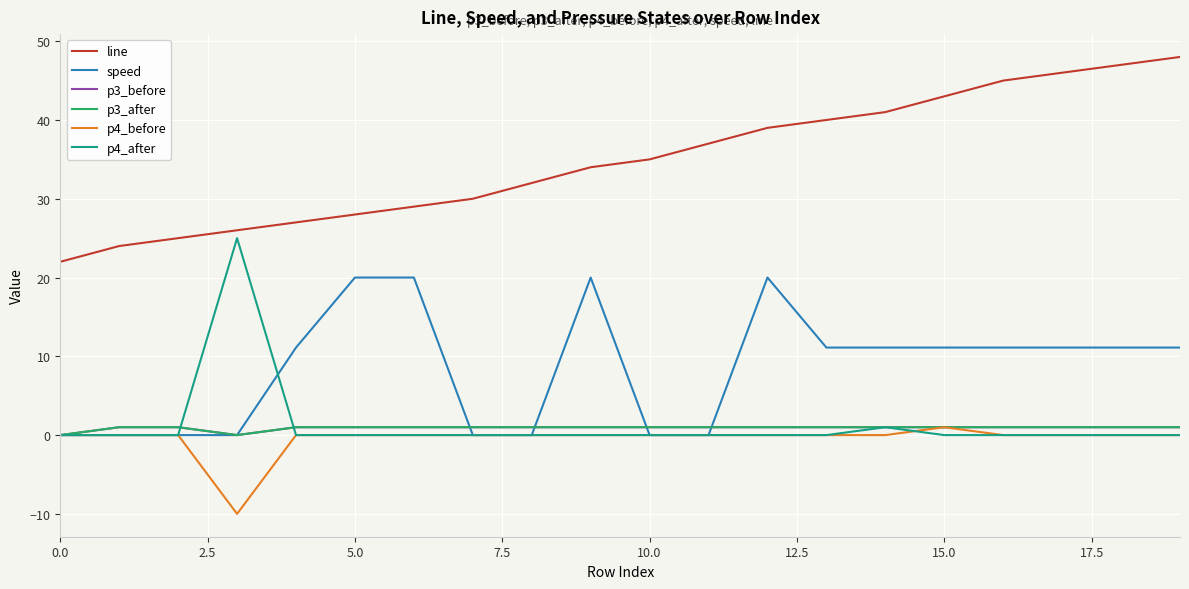

Does the chart display data point markers on the line(s)?

No